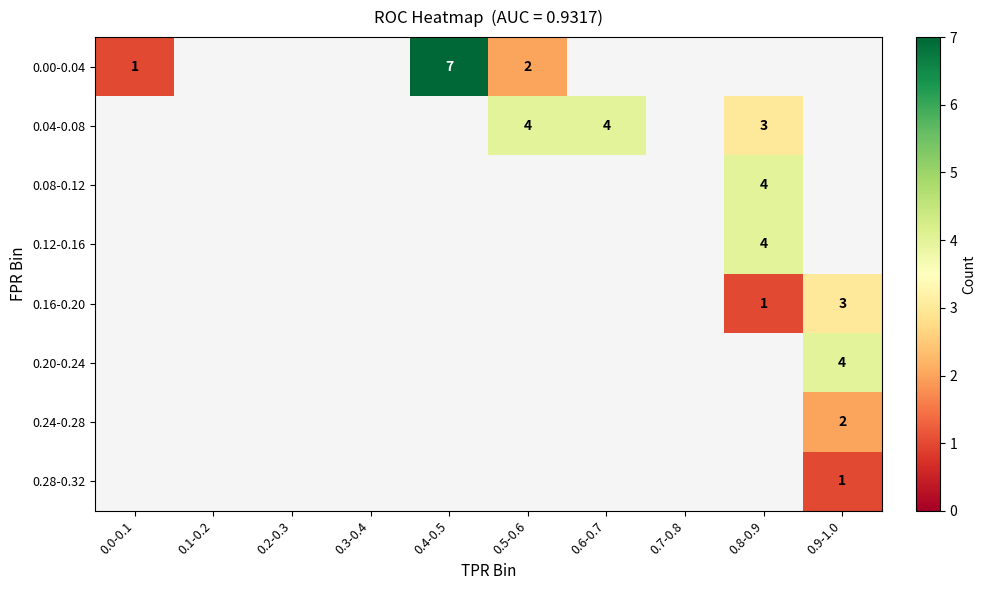

The 0.00-0.04 series shows 12 at 0.4-0.5. True or false?

False